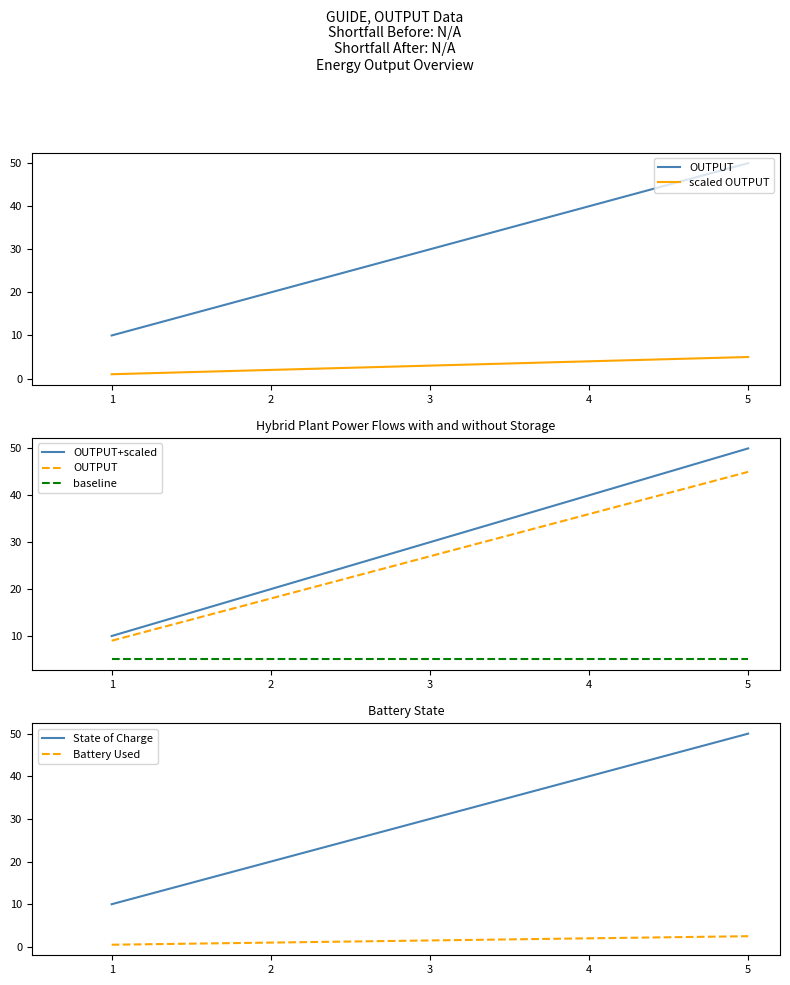

Does the chart have visible grid lines?

No